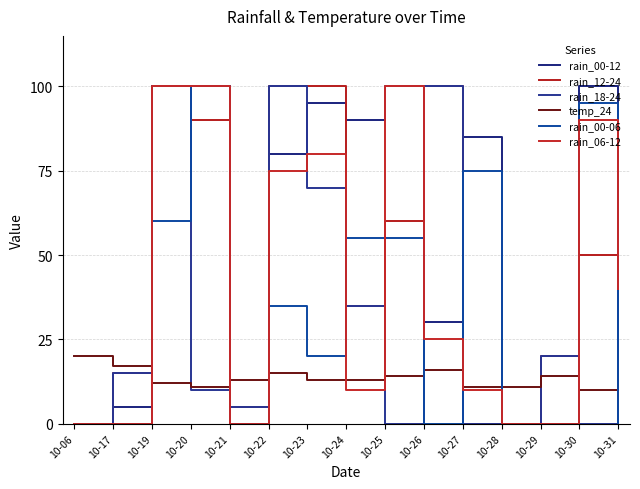

What is the total value across all series at 10-25?

329